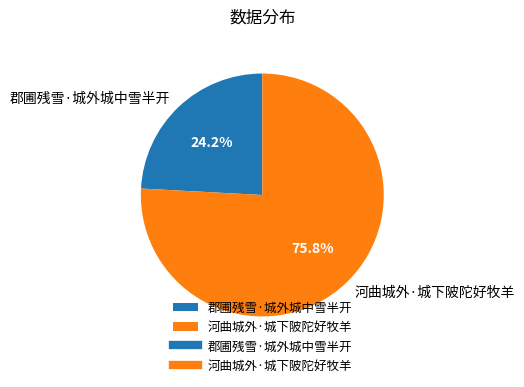

What percentage is the 河曲城外·城下陂陀好牧羊 slice, to the nearest percent?

76%